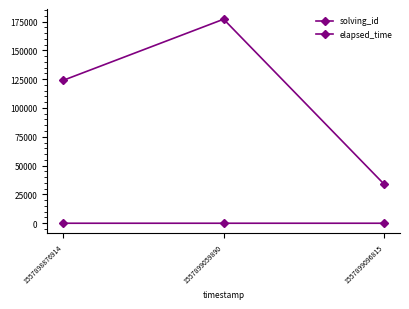

How many values in the solving_id series are below 2?

1